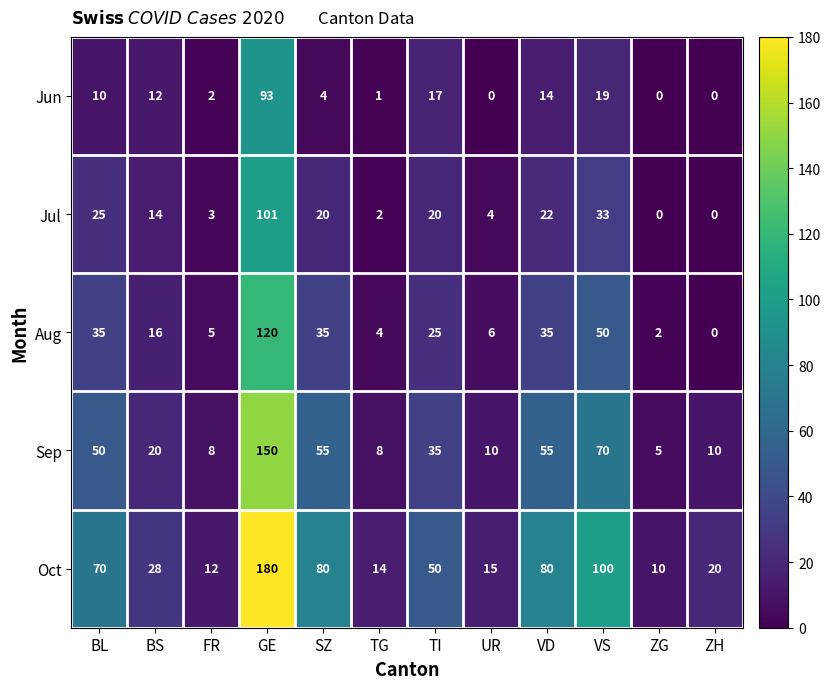

What is the total value across all series at BL?

190